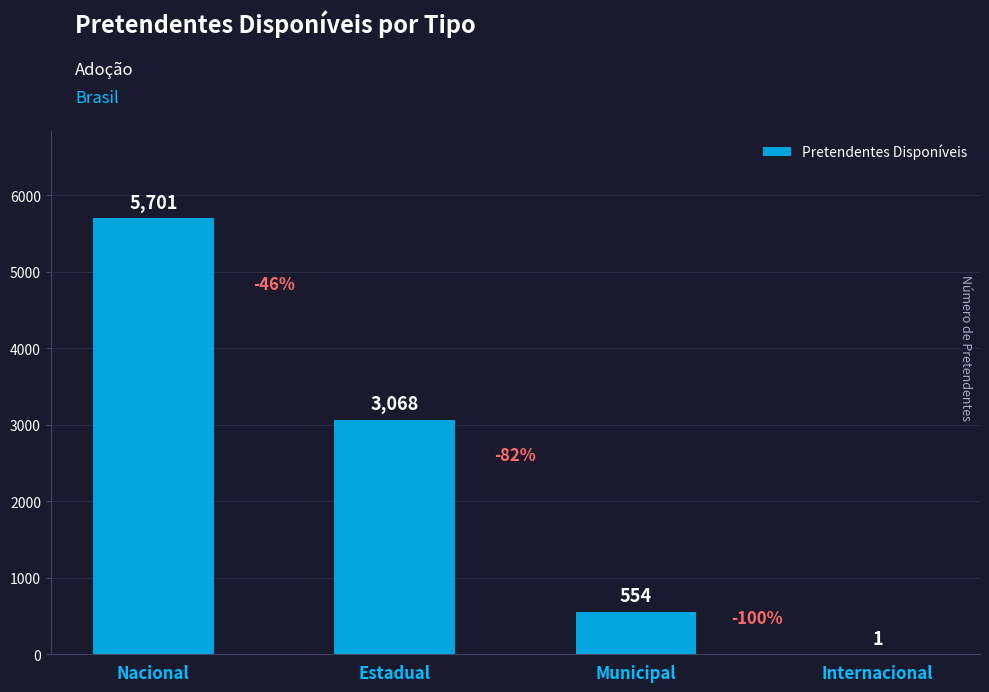

Reading left to right, list all the values displayed in this chart.

Nacional=5701	Estadual=3068	Municipal=554	Internacional=1